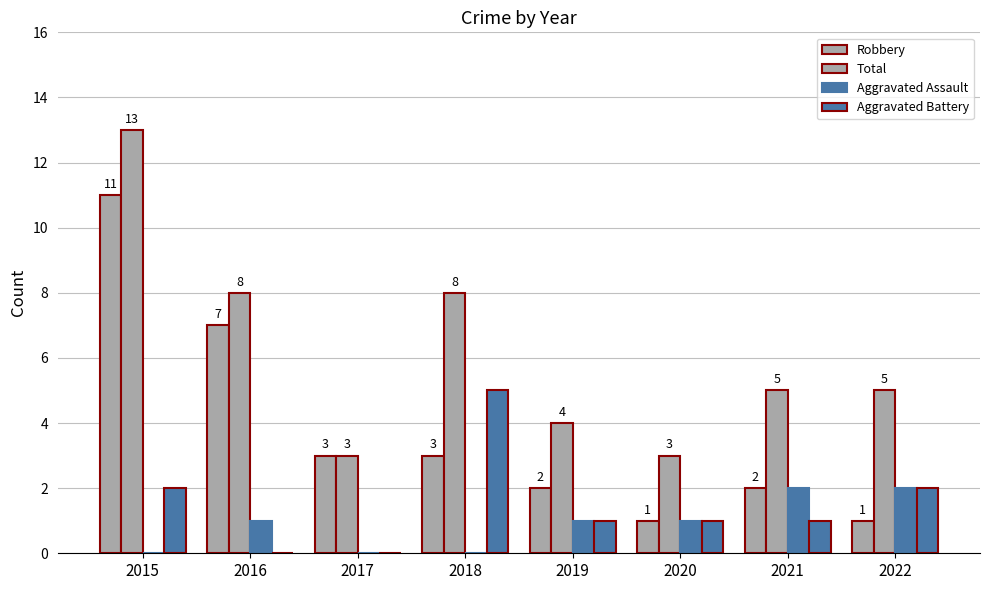

What is the difference between the maximum and second lowest values in the Aggravated Assault series?

2